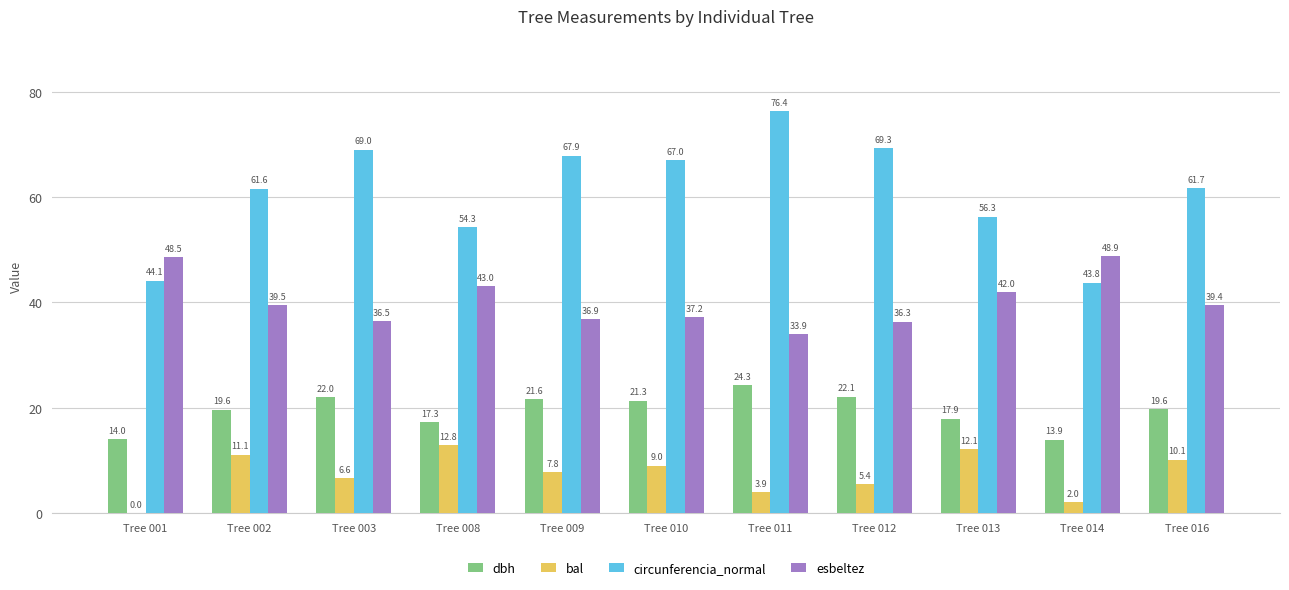

Where does the esbeltez series first go above 39?

Tree 001